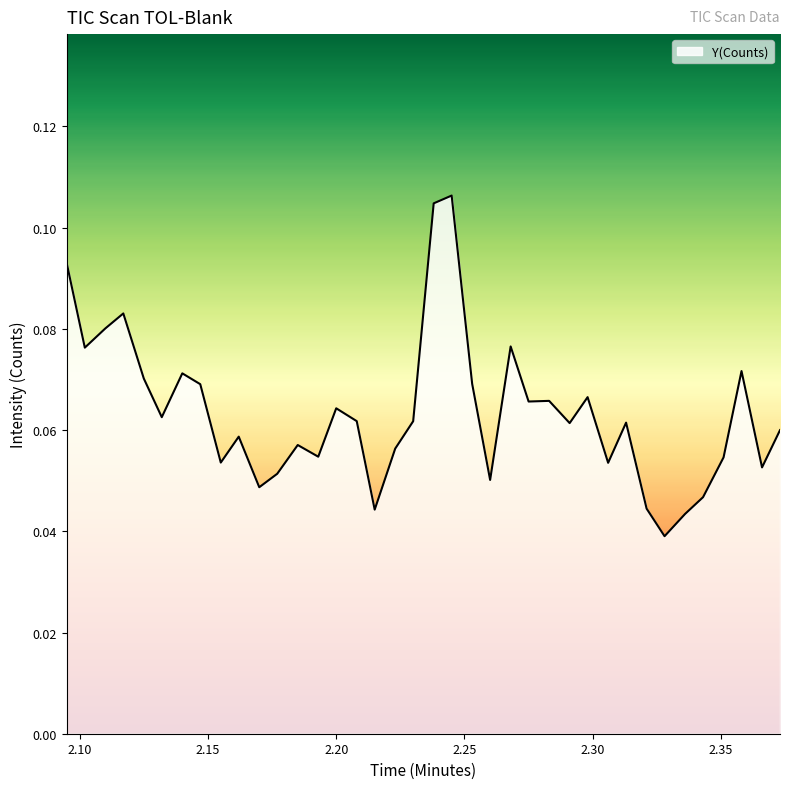

How many lines are shown in the chart?

1